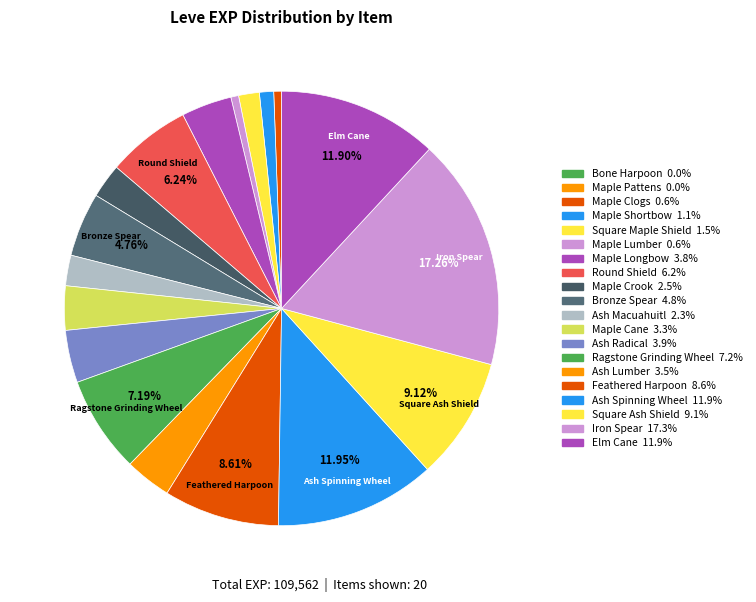

True or false: Maple Lumber accounts for 13% of the total.

False